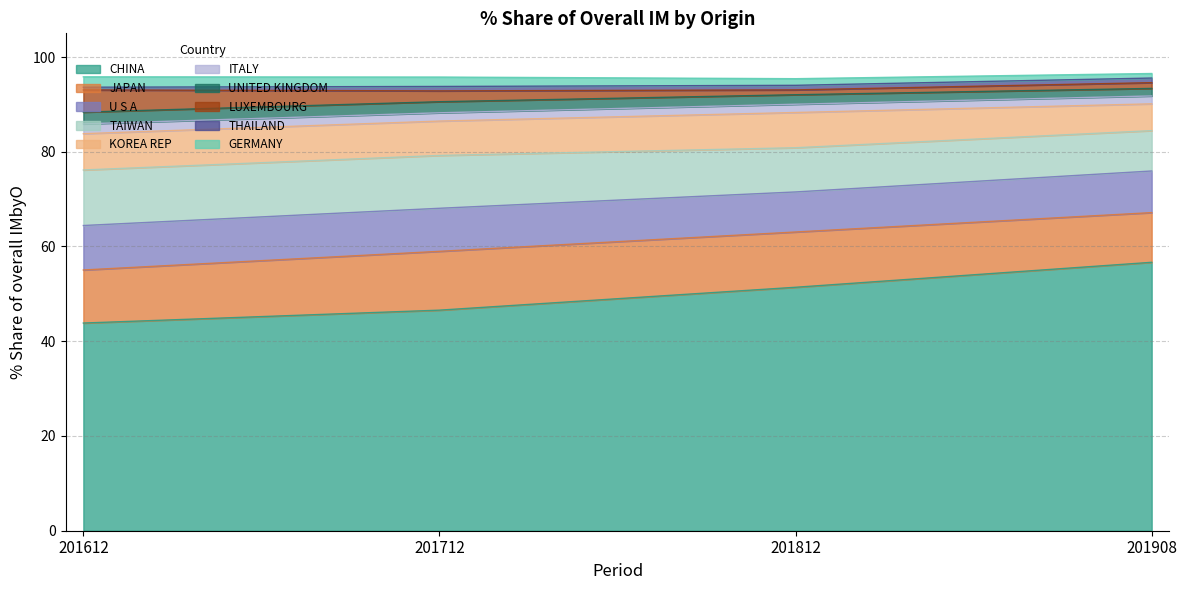

The value of 201908_% Share at KOREA REP is 9.9. True or false?

False